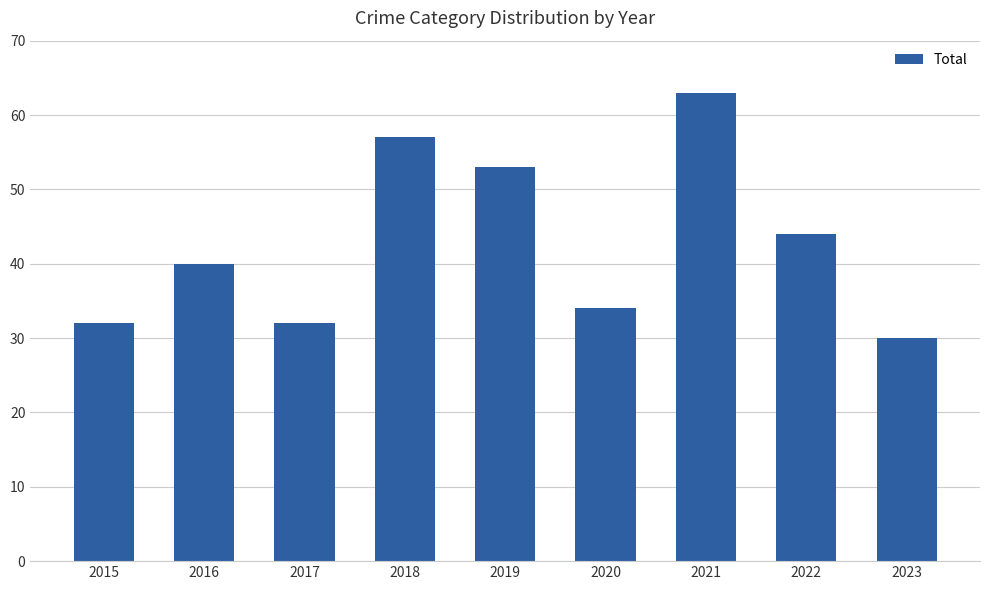

What is the approximate value at 2022, to the nearest 5?

45